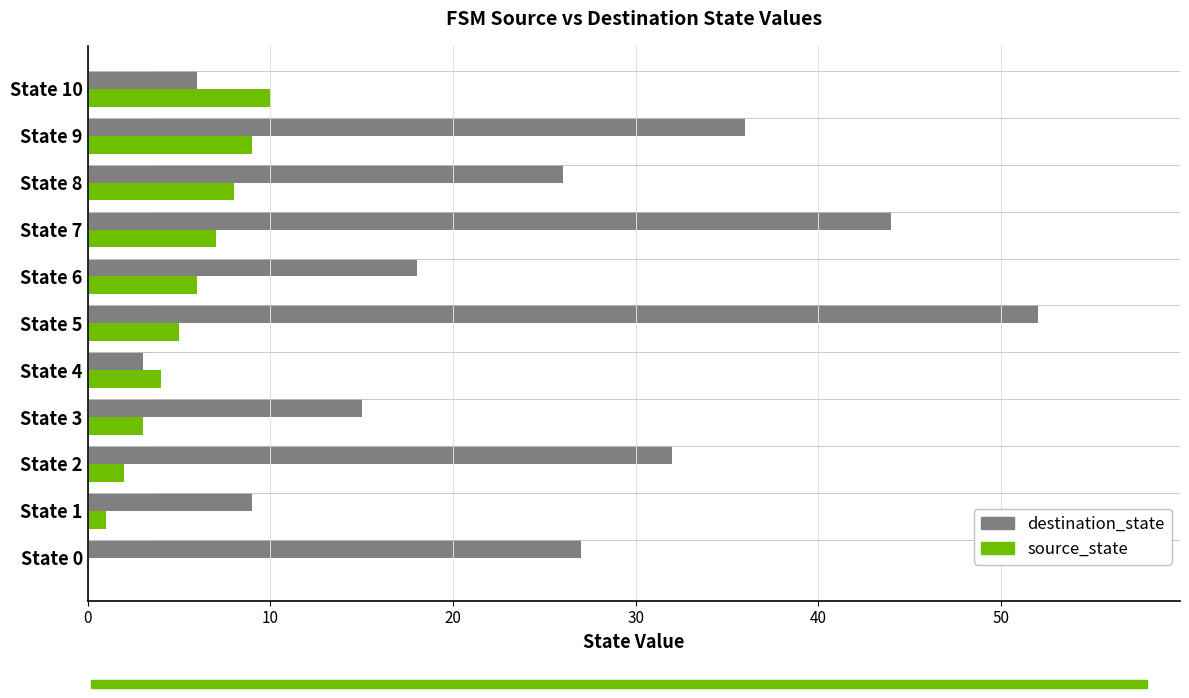

Count the source_state values in the range 2 to 8.

7